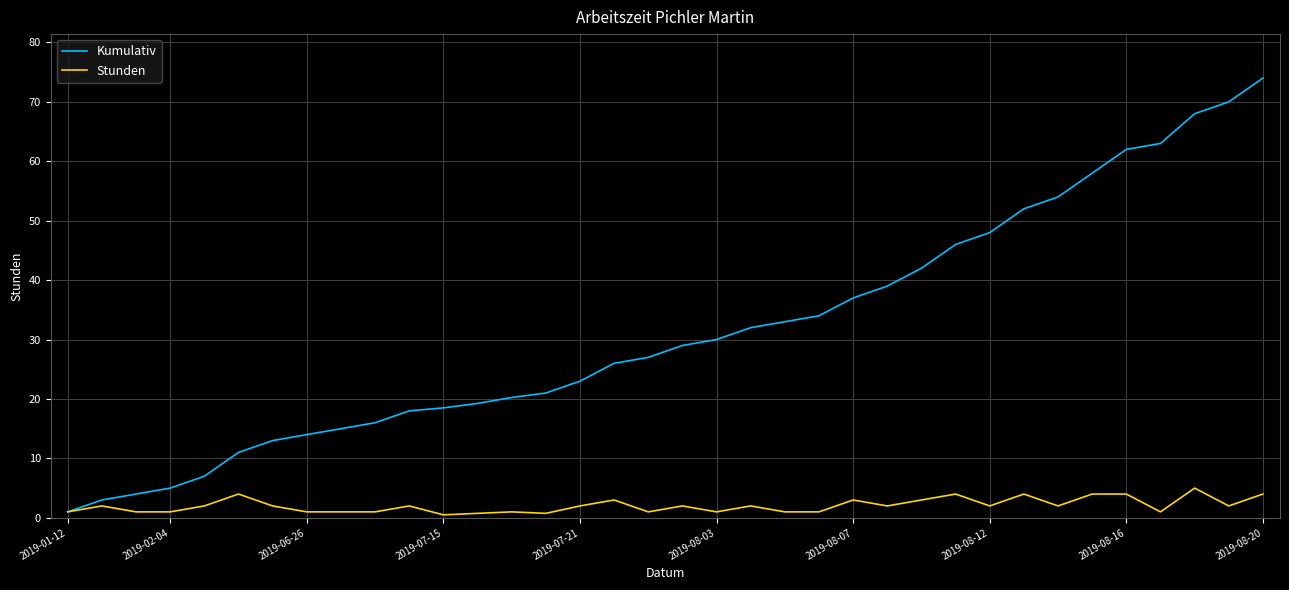

What is the highest value of the Stunden series?

5.0